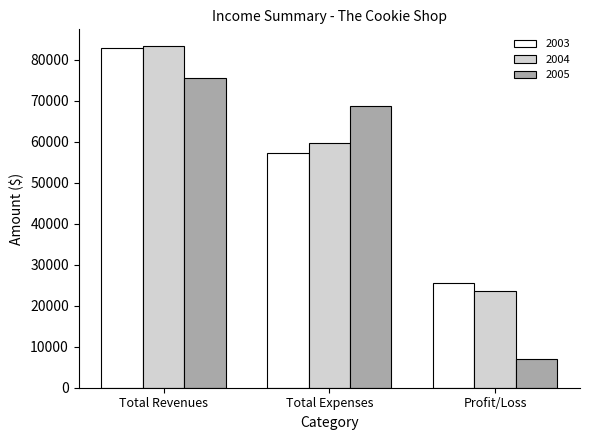

At which label is 2003 closest to 54242?

Total Expenses